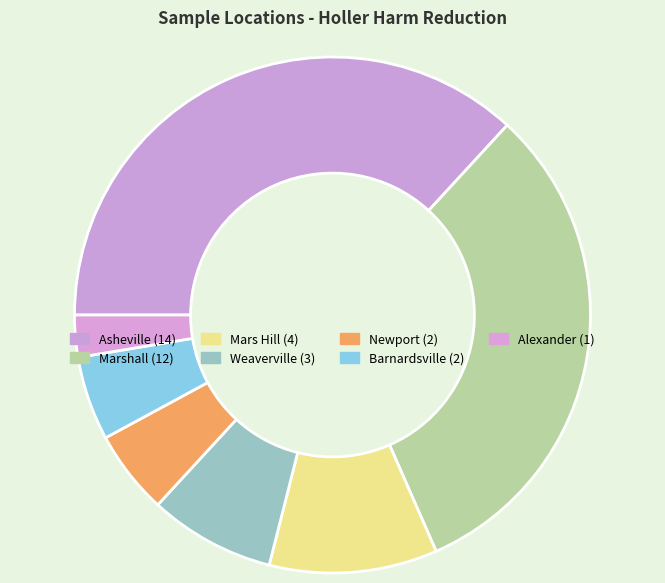

What percentage is the Marshall slice, to the nearest percent?

32%